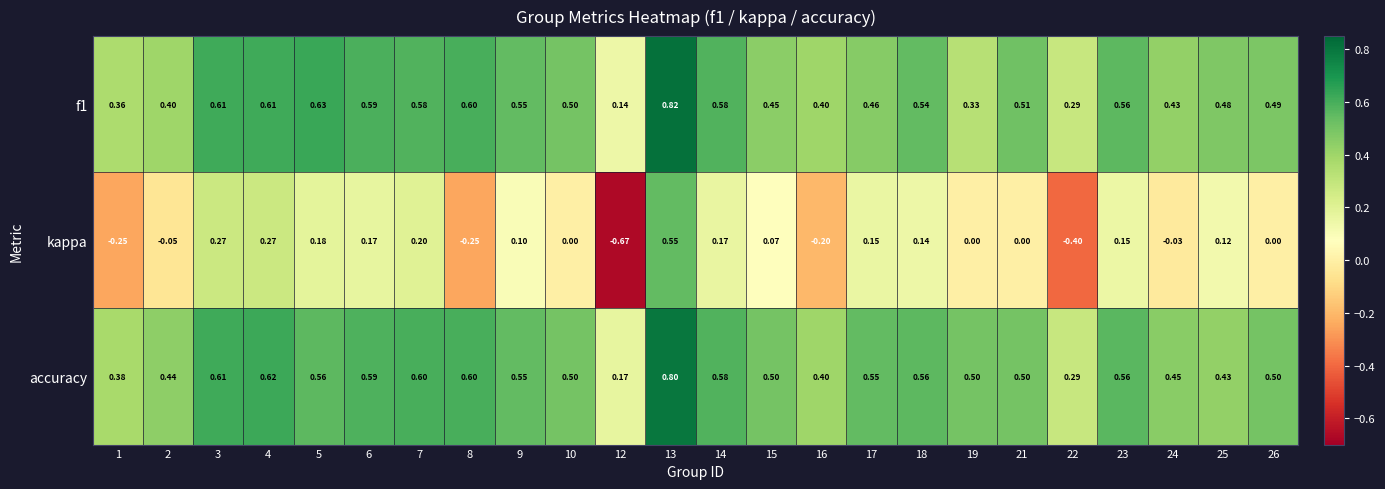

Which series has the largest total across all categories?

accuracy